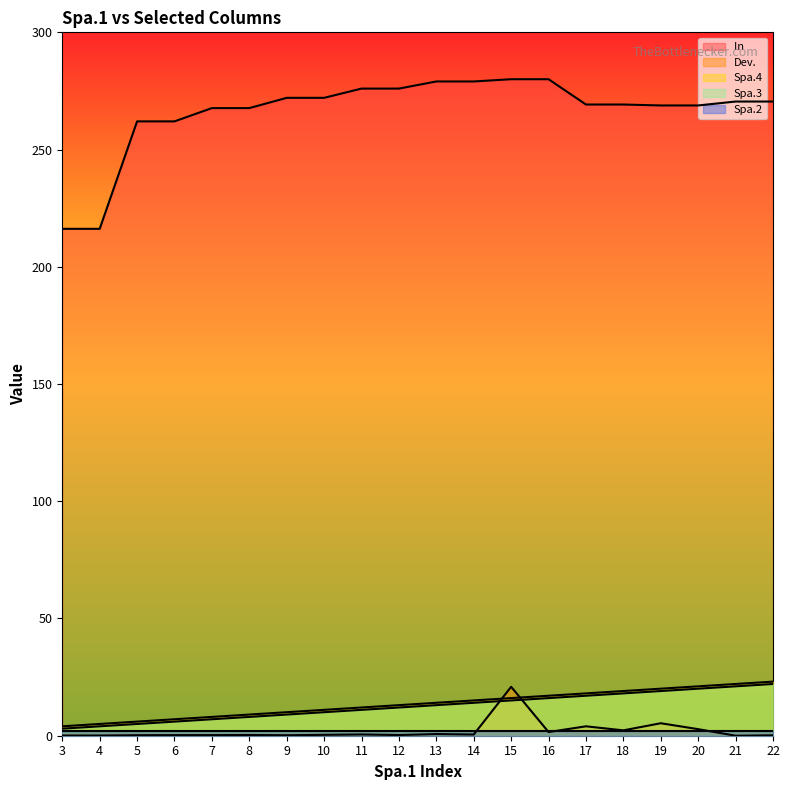

Which series has the largest total across all categories?

In  